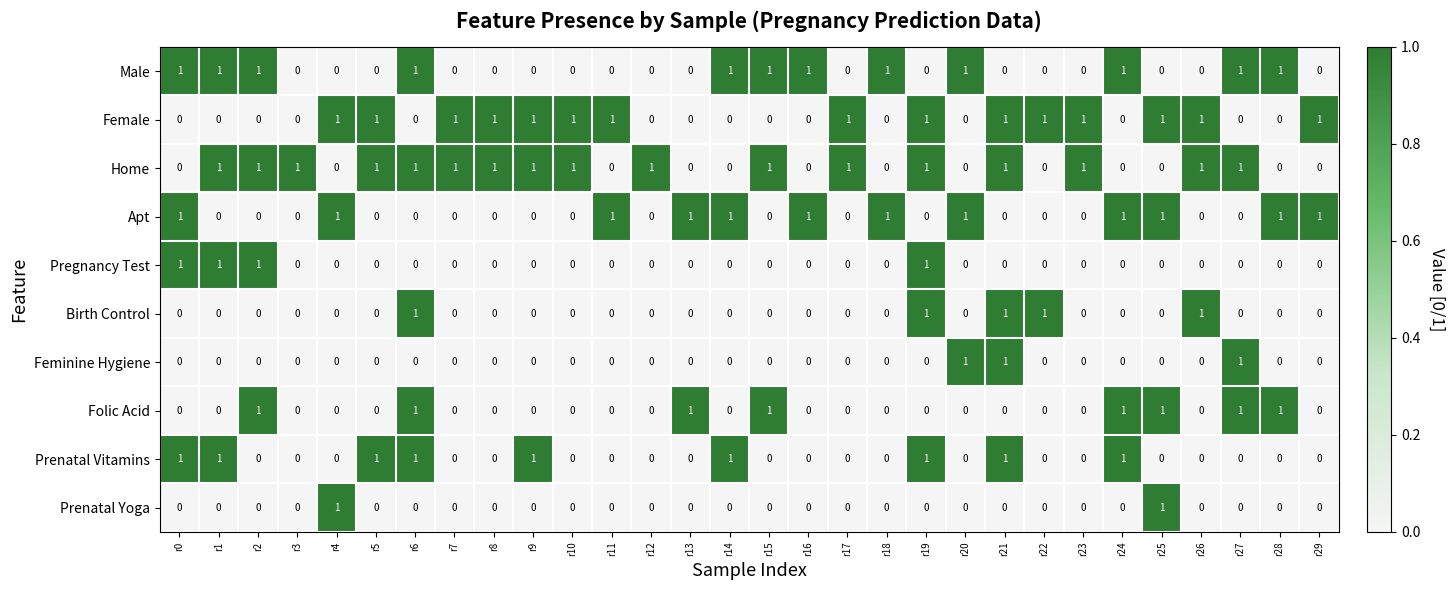

The Feminine Hygiene series shows 0 at r15. True or false?

True